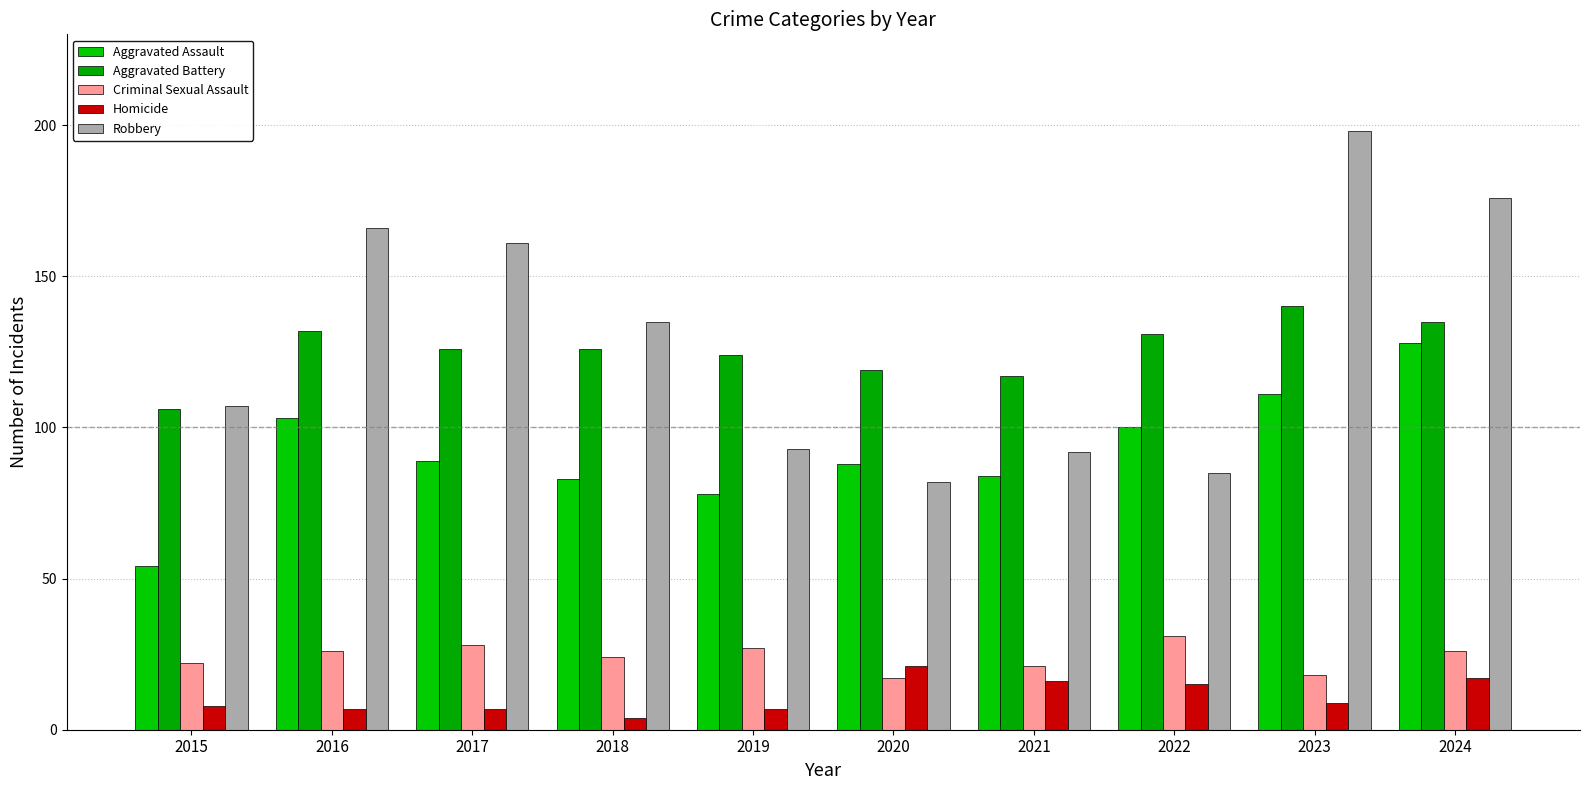

At which label does Aggravated Battery reach its minimum?

2015